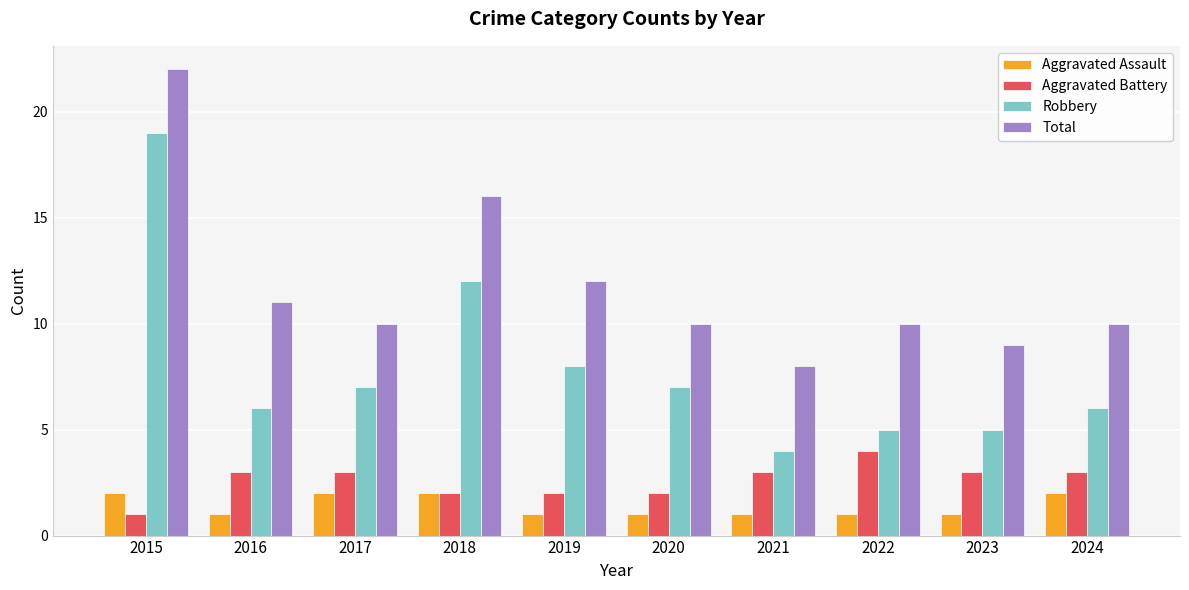

How many groups of bars are there?

10